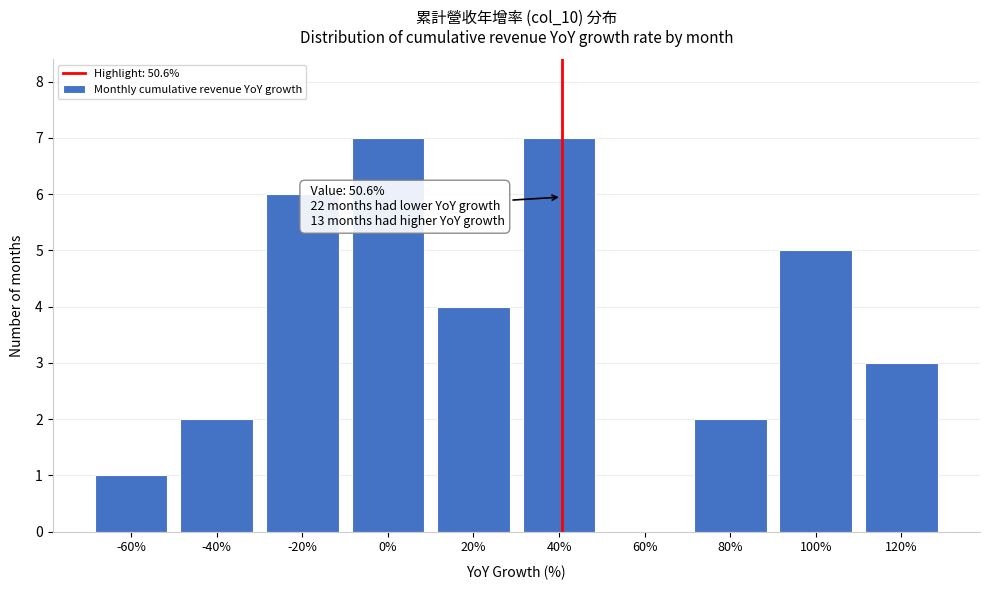

Reading left to right, list all the values displayed in this chart.

-60%=1	-40%=2	-20%=6	0%=7	20%=4	40%=7	60%=0	80%=2	100%=5	120%=3